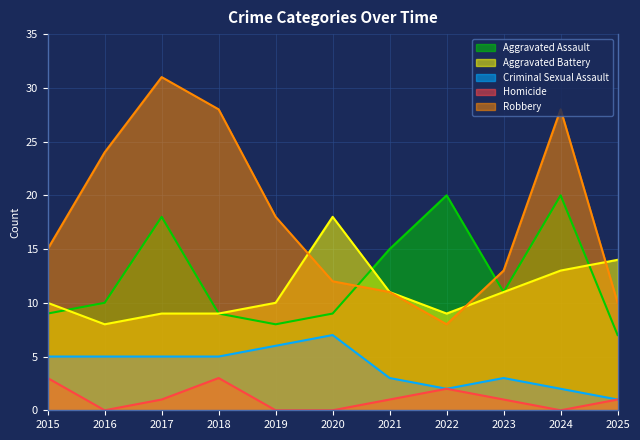

True or false: Aggravated Assault and Homicide cross at least once.

False